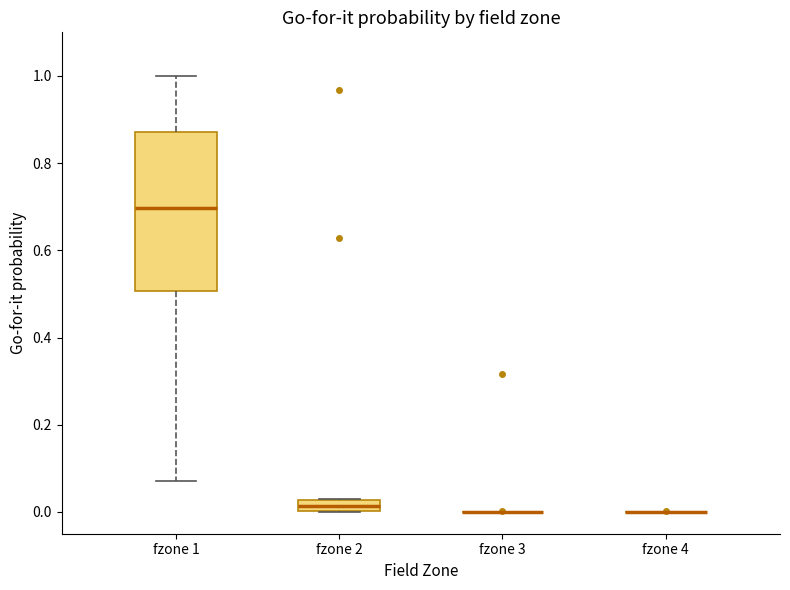

Which box is the tallest, from its lower edge to its upper edge?

fzone 1